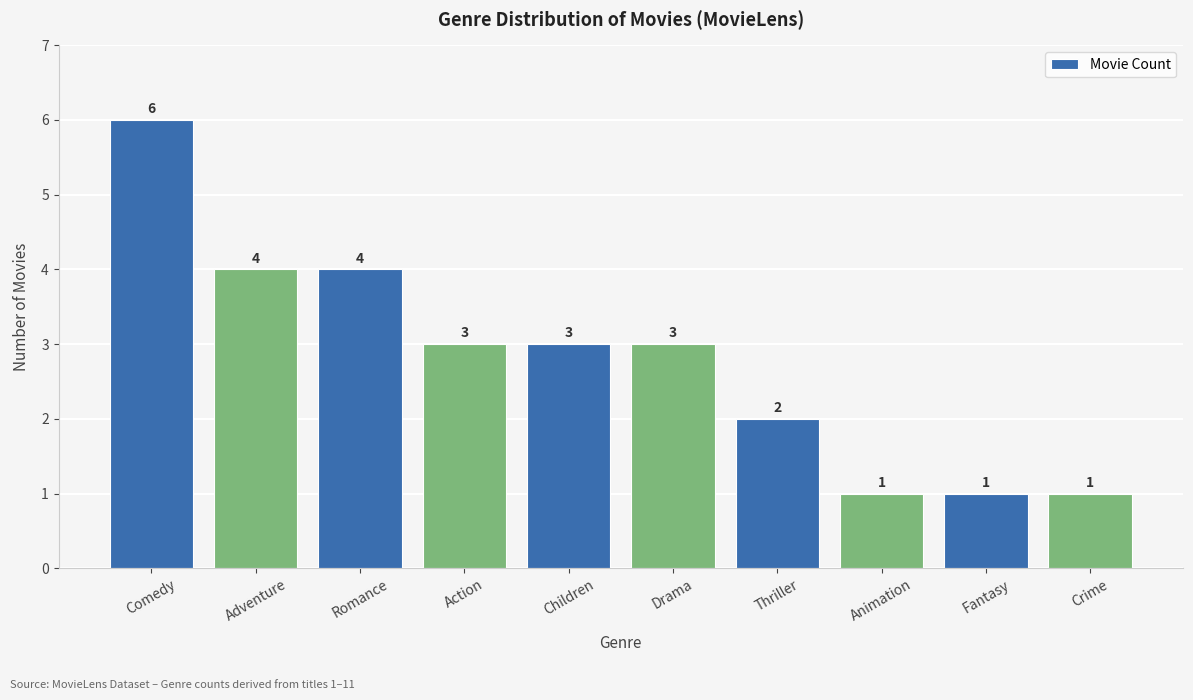

Count the values in the range 1 to 4.

9